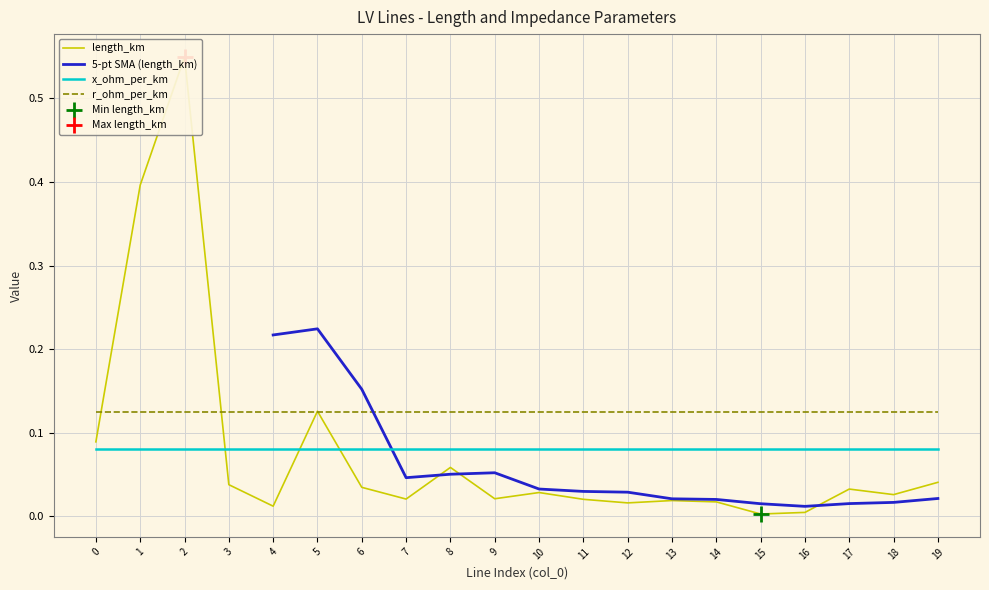

At which category does the chart reach its minimum across all series?

15